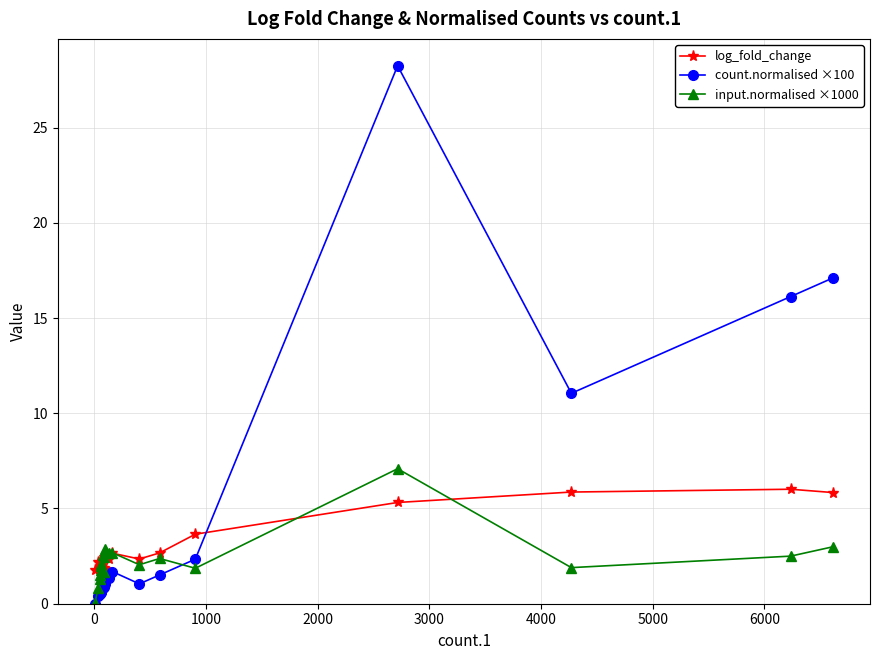

True or false: log_fold_change and count.normalised ×100 intersect in this chart.

True